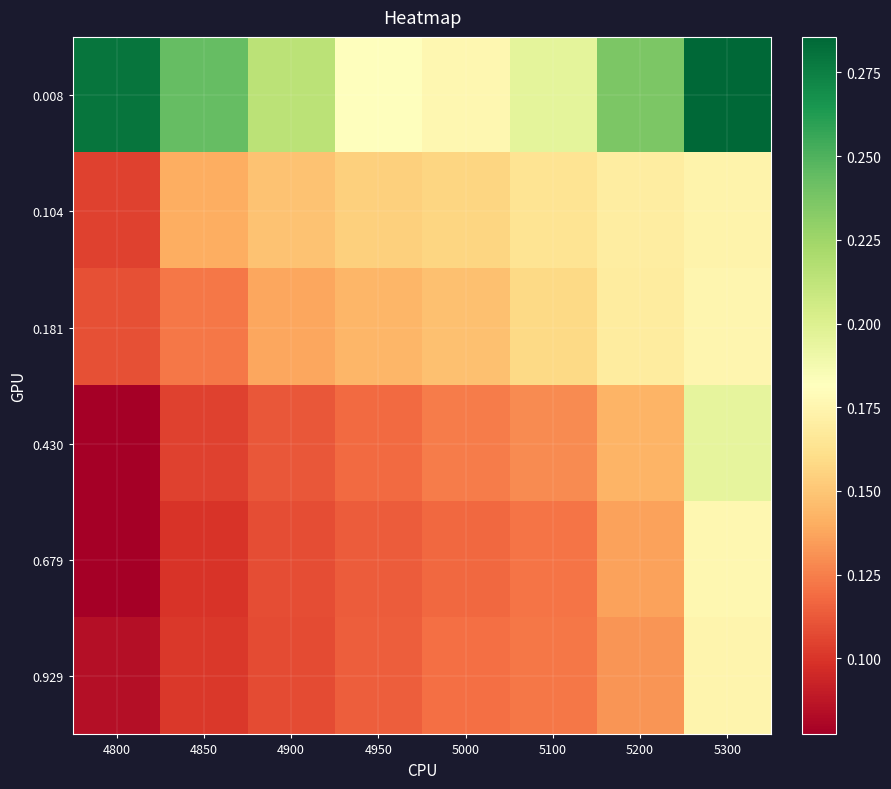

Reading left to right, list all the values displayed in this chart.

0.008: 4800=0.3	4850=0.2	4900=0.2	4950=0.2	5000=0.2	5100=0.2	5200=0.2	5300=0.3
0.104: 4800=0.1	4850=0.1	4900=0.1	4950=0.2	5000=0.2	5100=0.2	5200=0.2	5300=0.2
0.181: 4800=0.1	4850=0.1	4900=0.1	4950=0.1	5000=0.1	5100=0.2	5200=0.2	5300=0.2
0.430: 4800=0.1	4850=0.1	4900=0.1	4950=0.1	5000=0.1	5100=0.1	5200=0.1	5300=0.2
0.679: 4800=0.1	4850=0.1	4900=0.1	4950=0.1	5000=0.1	5100=0.1	5200=0.1	5300=0.2
0.929: 4800=0.1	4850=0.1	4900=0.1	4950=0.1	5000=0.1	5100=0.1	5200=0.1	5300=0.2